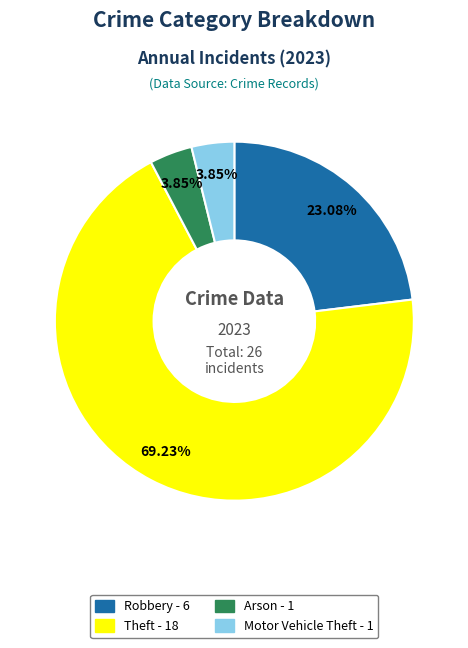

Does any single category account for the majority?

Yes